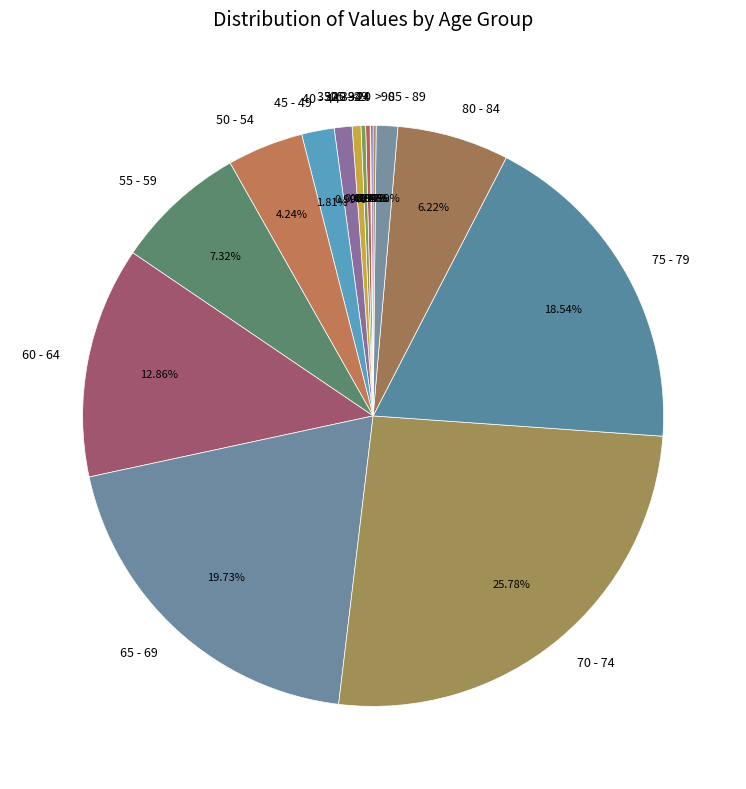

Is it true that 80 - 84 is 15% of the pie?

False